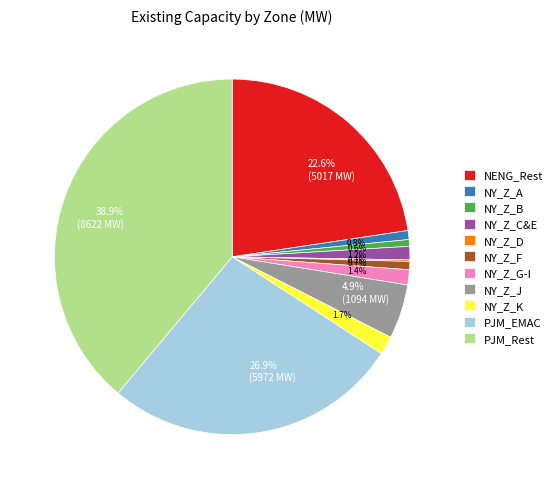

What percentage is NOT represented by 1.2%?

98.8%